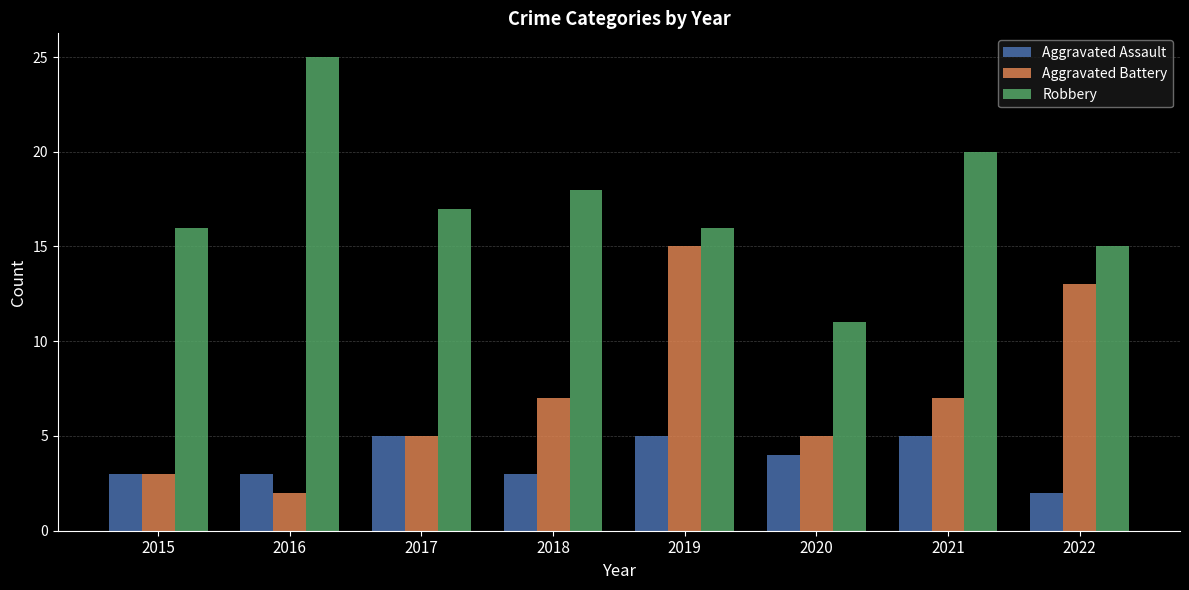

Reading left to right, extract all data points from this chart.

Aggravated Assault: 3	3	5	3	5	4	5	2
Aggravated Battery: 3	2	5	7	15	5	7	13
Robbery: 16	25	17	18	16	11	20	15